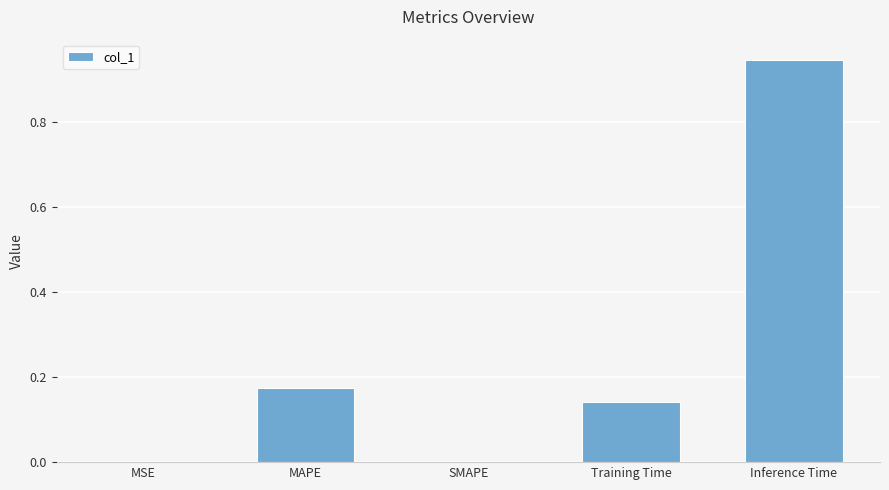

What is the sum of all values?

1.3